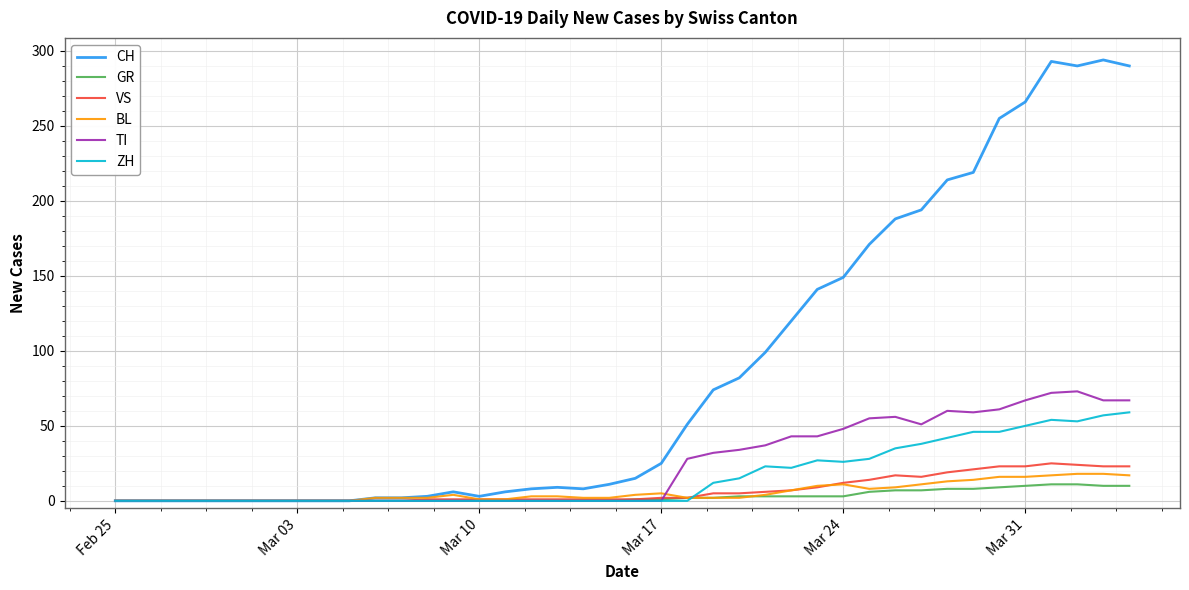

What is the highest value of the VS series?

25